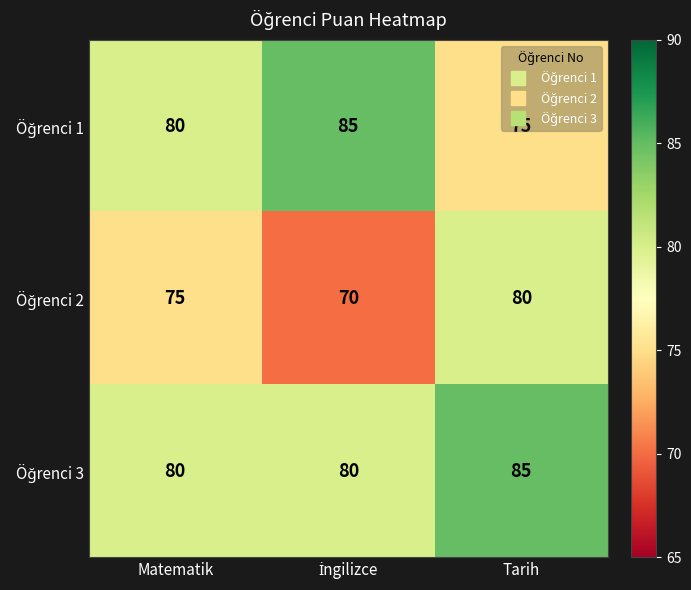

At which category is the sum across all series the highest?

Tarih